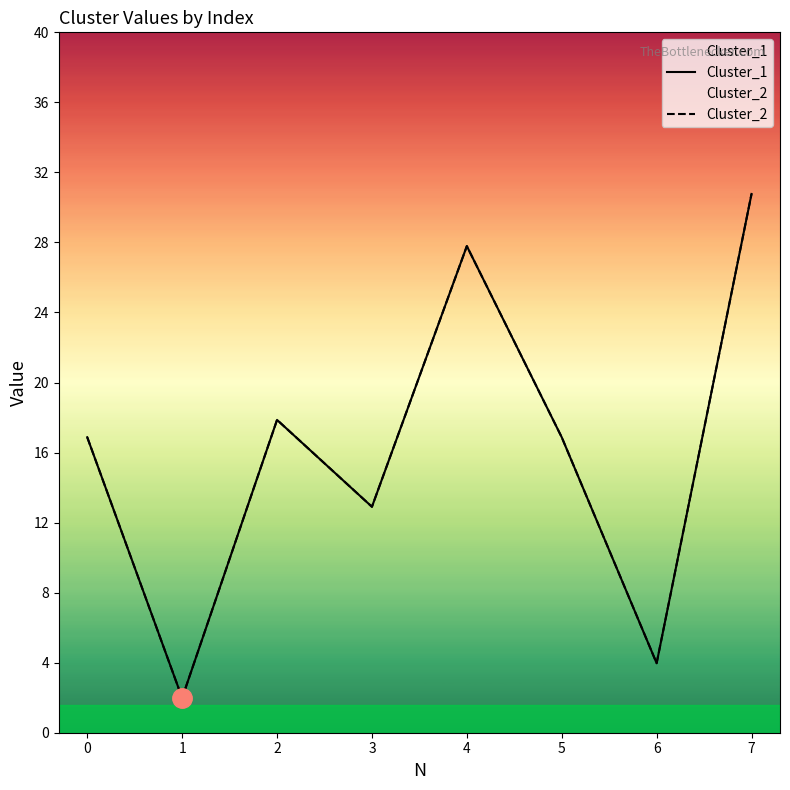

How many categories are shown in the chart?

8